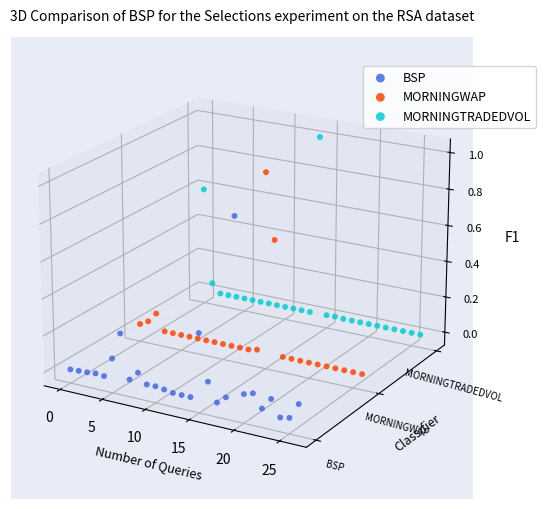

Which series contains the highest Y value?

MORNINGTRADEDVOL